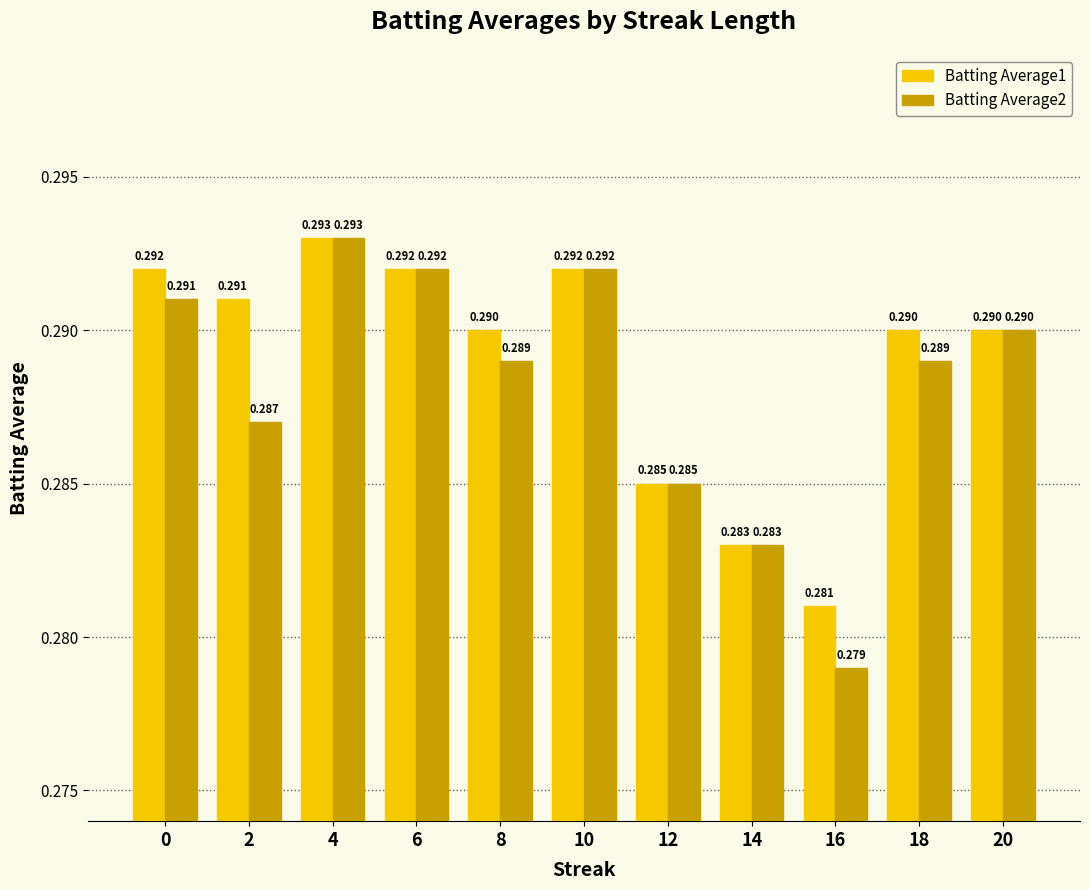

Are the bars horizontal?

No